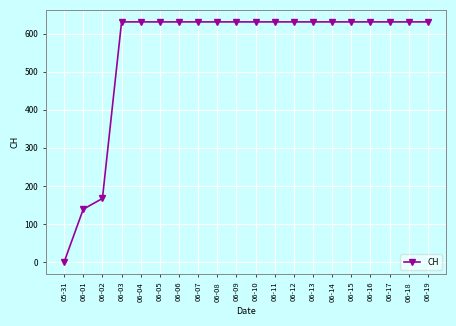

What is the label of the 3rd point from the right?

06-17